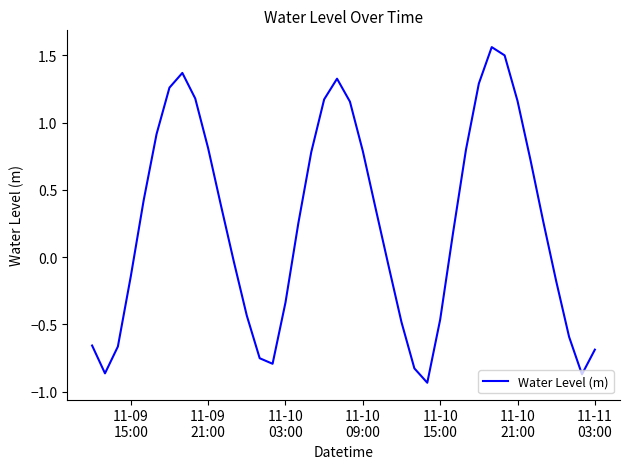

Is this an area chart (filled region under the line)?

No